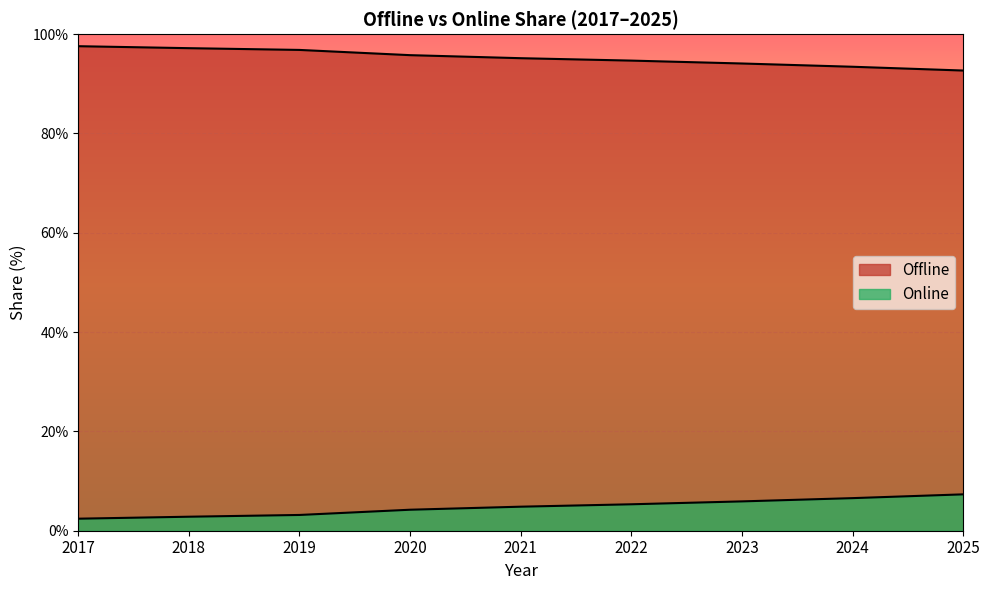

True or false: Offline and Online cross at least once.

False